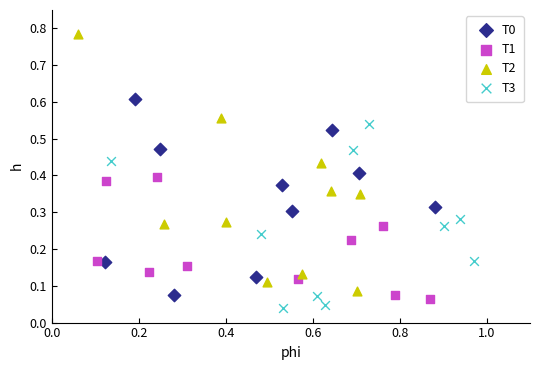

Which series reaches the maximum Y coordinate?

T2